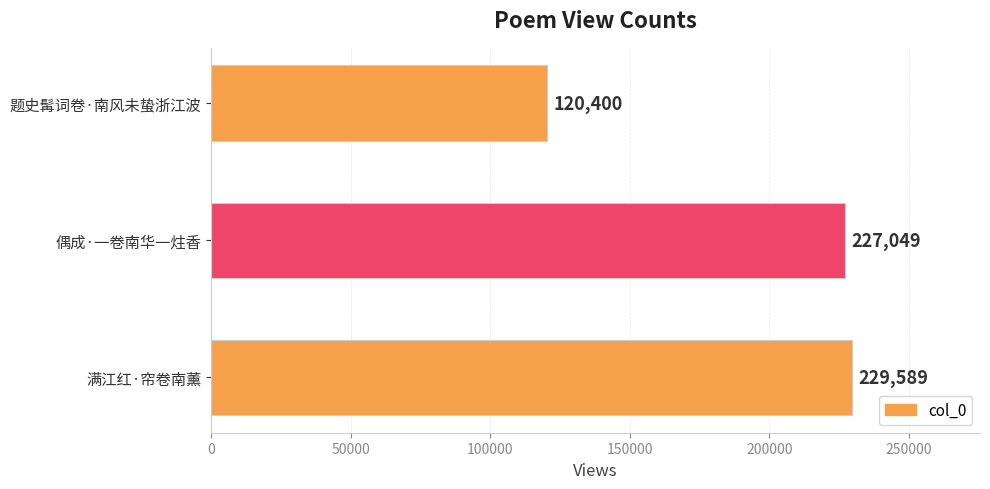

At which label is the value closest to 174994?

偶成·一卷南华一炷香